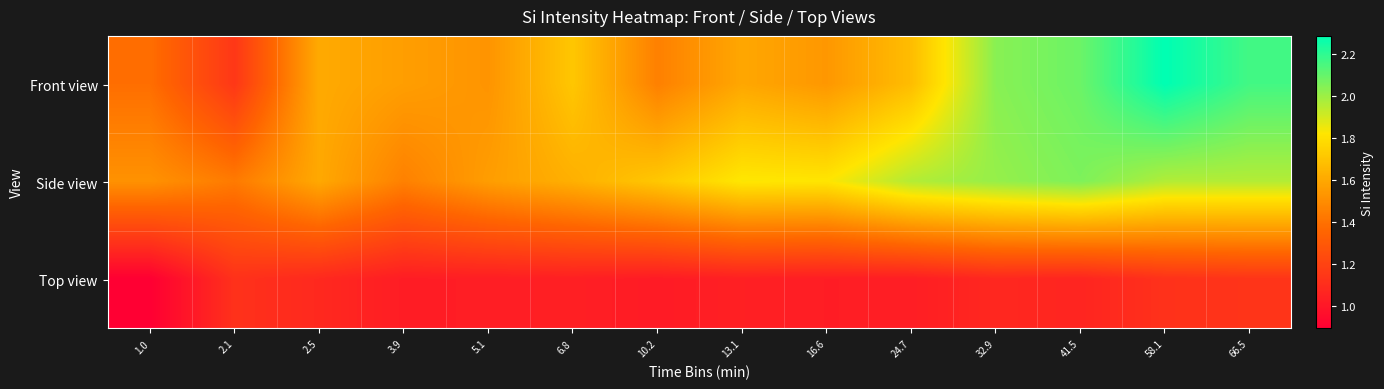

Which has a higher value, 13.1 or 5.1?

13.1